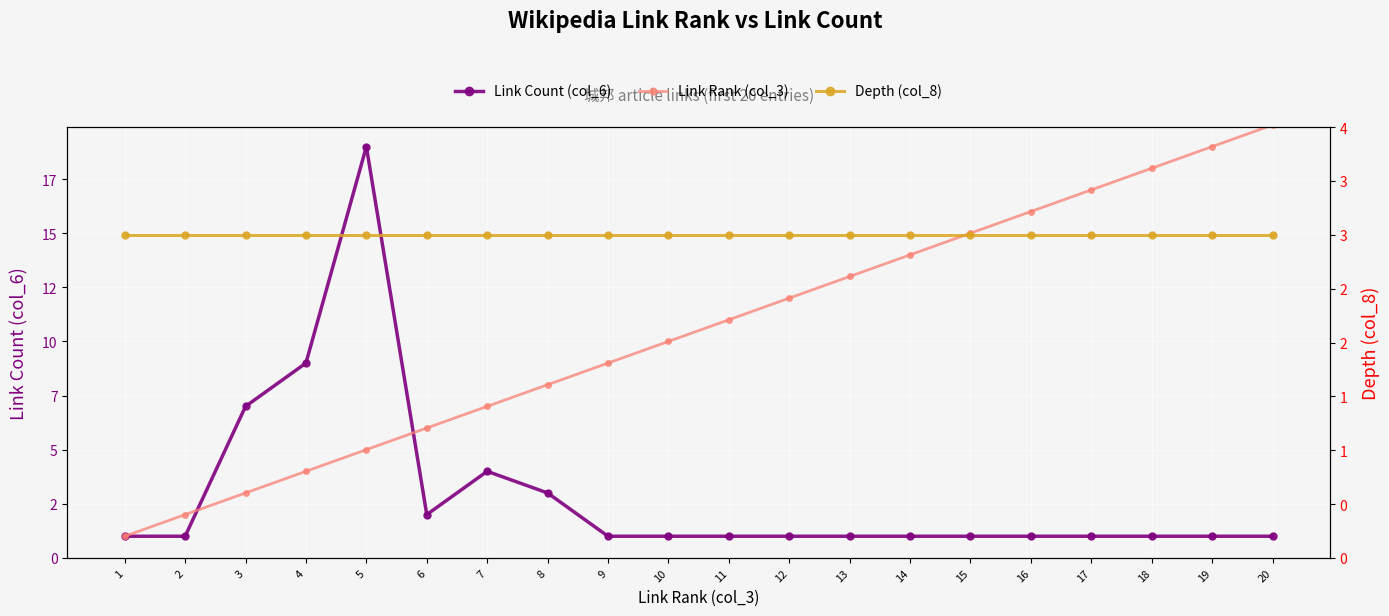

Reading left to right, extract all data points from this chart.

Link Count (col_6): 1=1	2=1	3=7	4=9	5=19	6=2	7=4	8=3	9=1	10=1	11=1	12=1	13=1	14=1	15=1	16=1	17=1	18=1	19=1	20=1
Link Rank (col_3): 1=1	2=2	3=3	4=4	5=5	6=6	7=7	8=8	9=9	10=10	11=11	12=12	13=13	14=14	15=15	16=16	17=17	18=18	19=19	20=20
Depth (col_8): 1=3	2=3	3=3	4=3	5=3	6=3	7=3	8=3	9=3	10=3	11=3	12=3	13=3	14=3	15=3	16=3	17=3	18=3	19=3	20=3